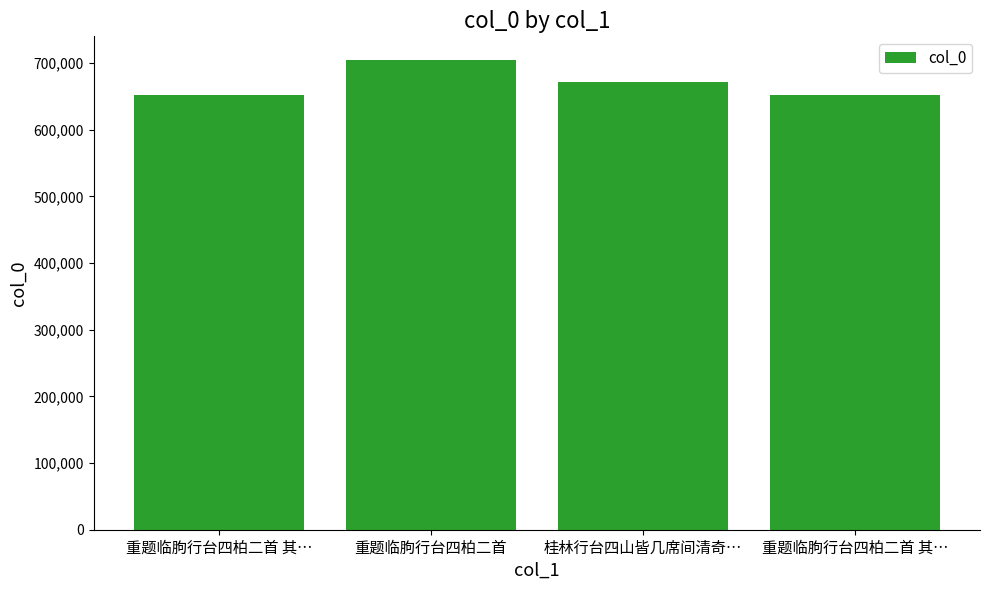

True or false: the data shows 1098505 at 桂林行台四山皆几席间清奇….

False